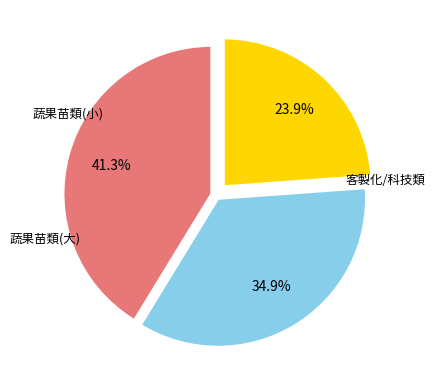

Is there a majority slice in this chart?

No